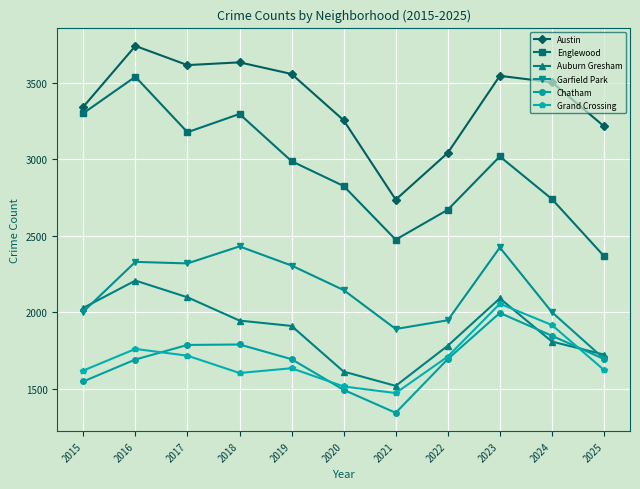

What is the sum of the Englewood values at 2024 and 2023?

5758